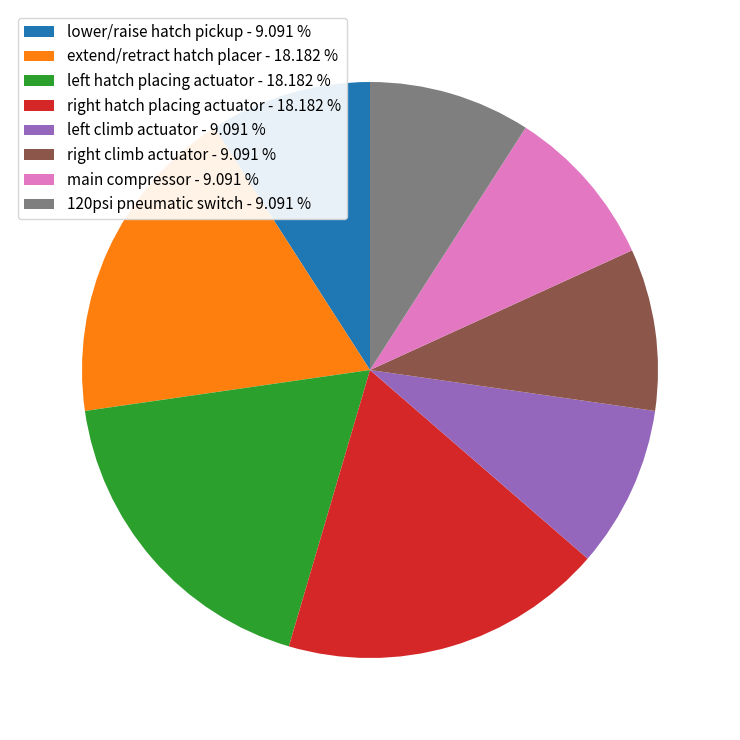

Is there a majority slice in this chart?

No